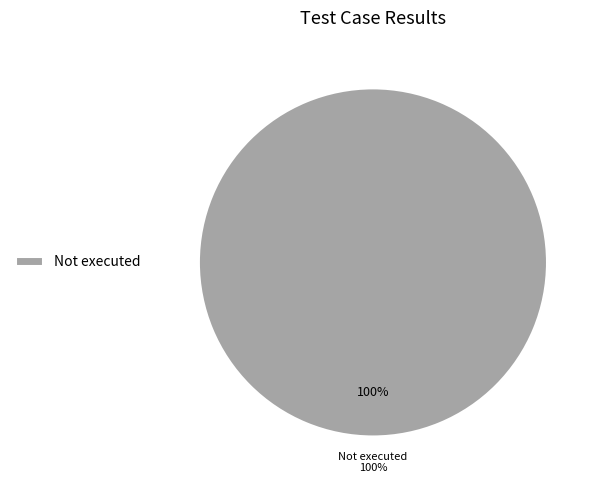

True or false: Suspended accounts for 0% of the total.

True